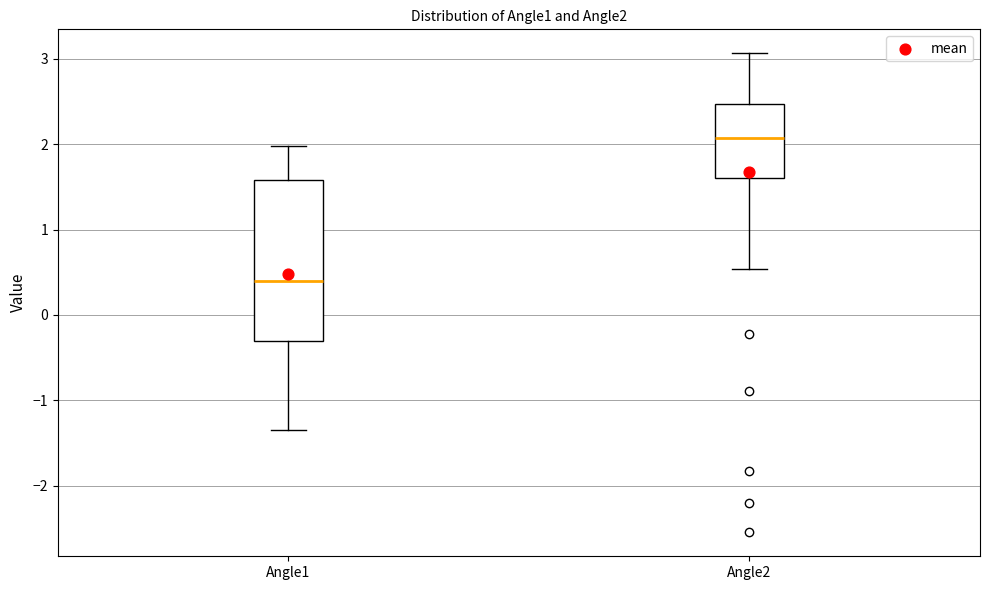

Which box has the highest median line?

Angle2